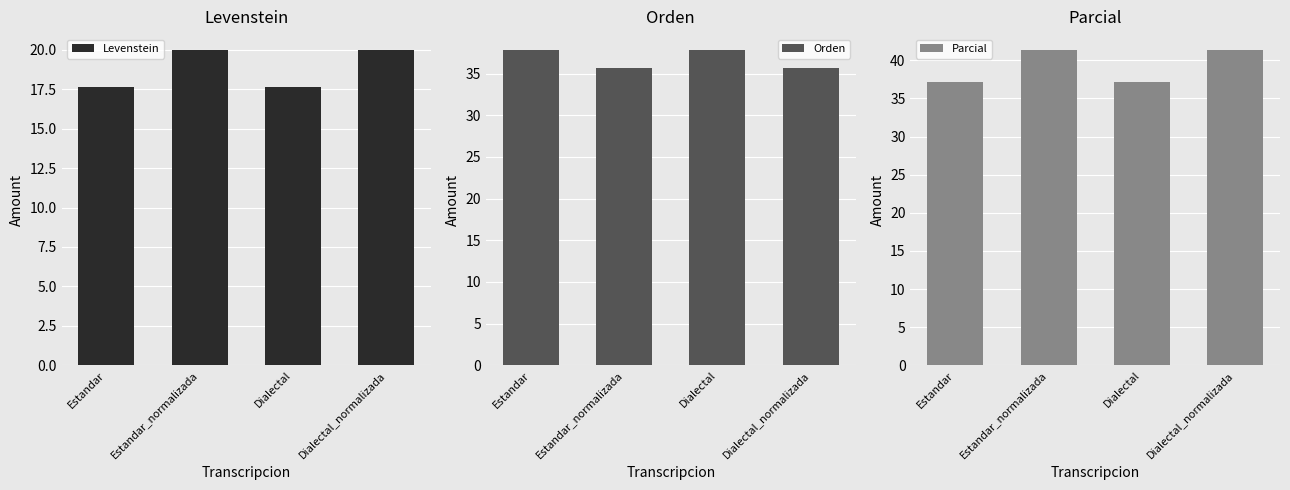

How many data points in Orden are above 37?

2